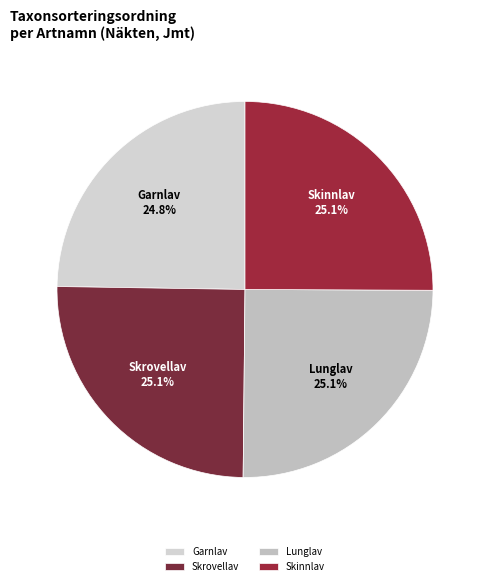

Combined, do Skinnlav and Garnlav account for over 50%?

No